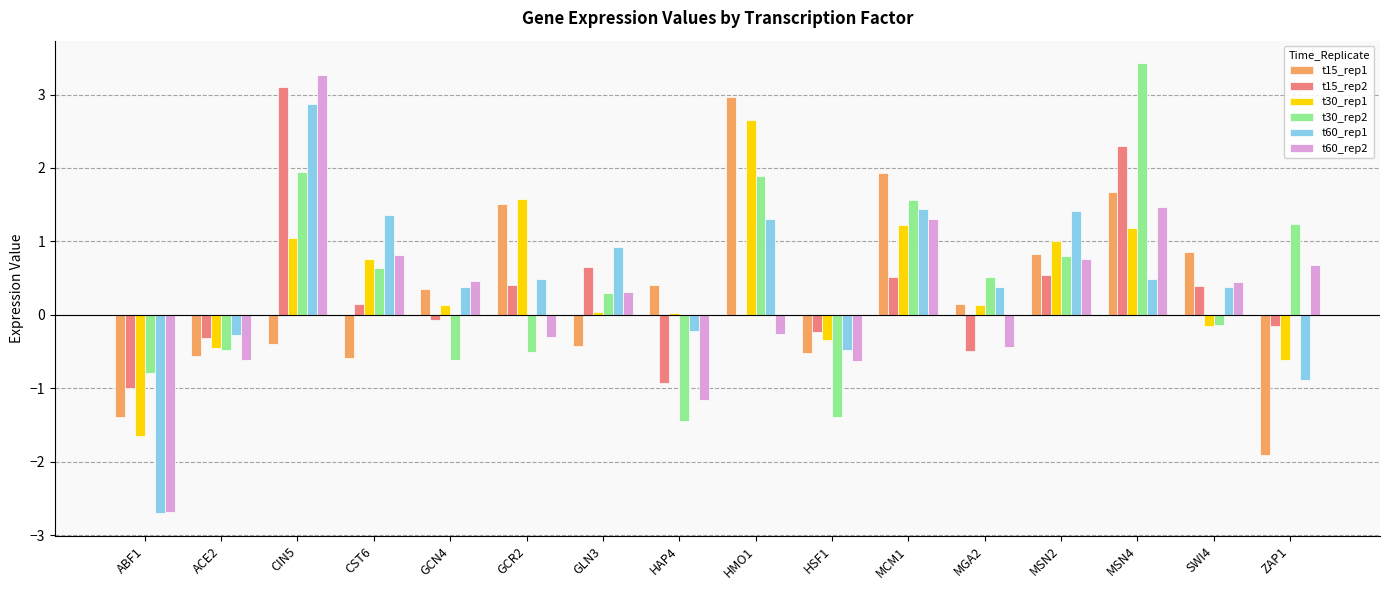

Which series changed the most between CIN5 and MSN2?

t15_rep2